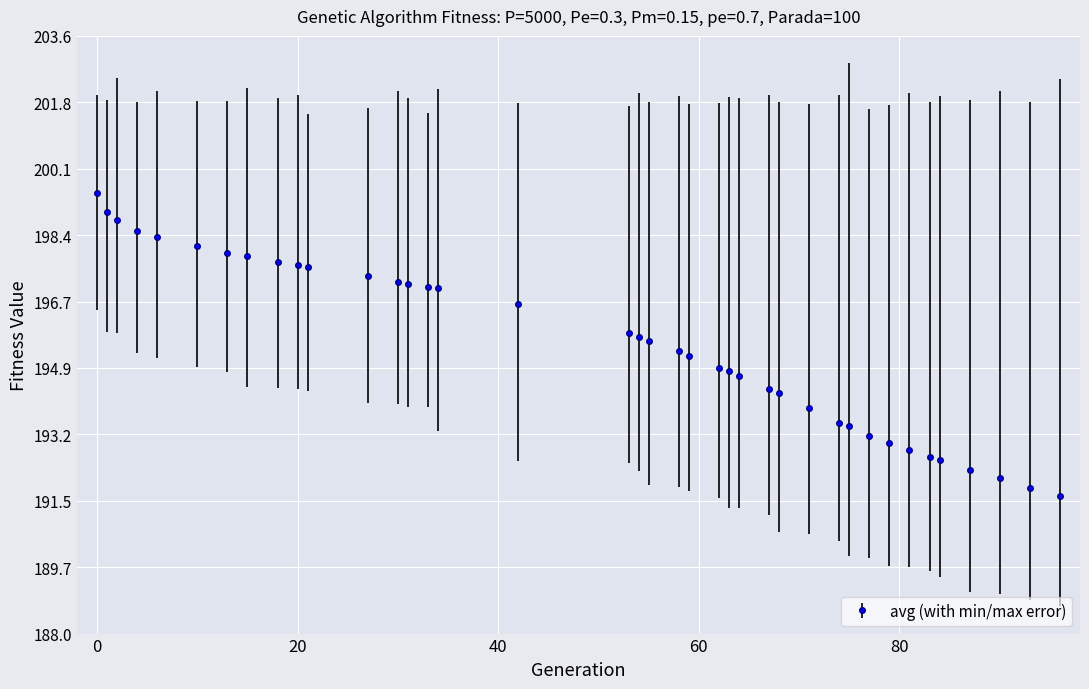

What is the average value?

195.5